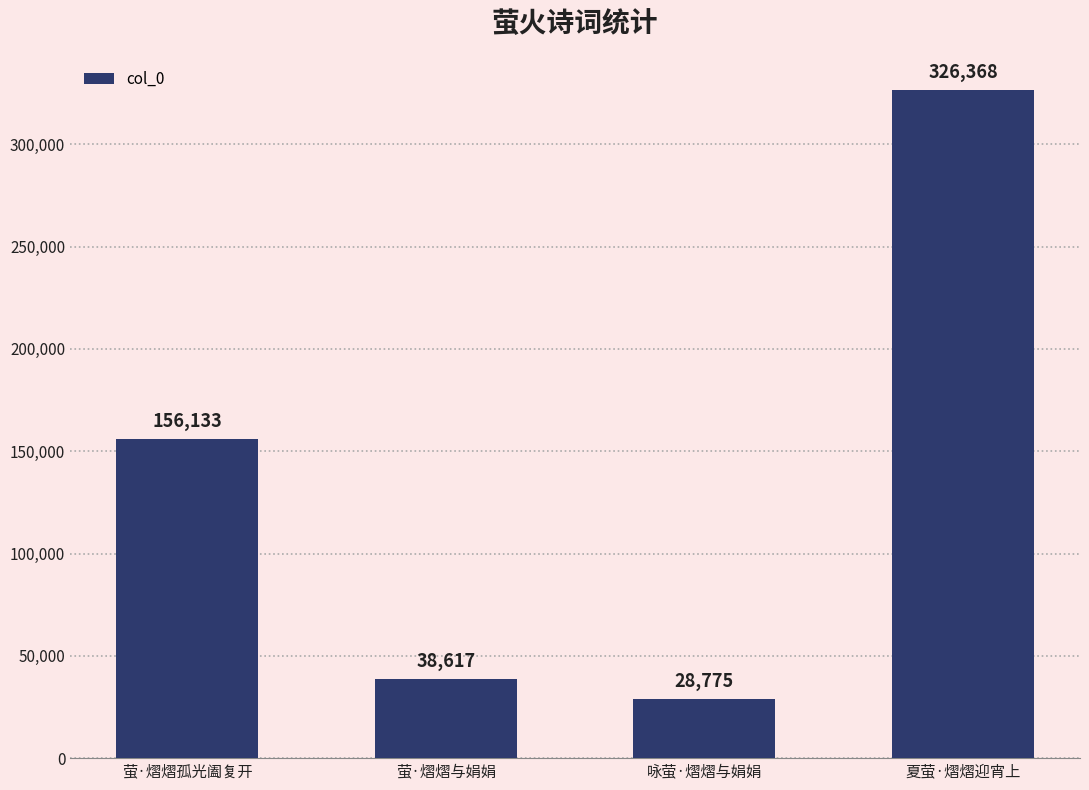

How many series are shown in this chart?

1